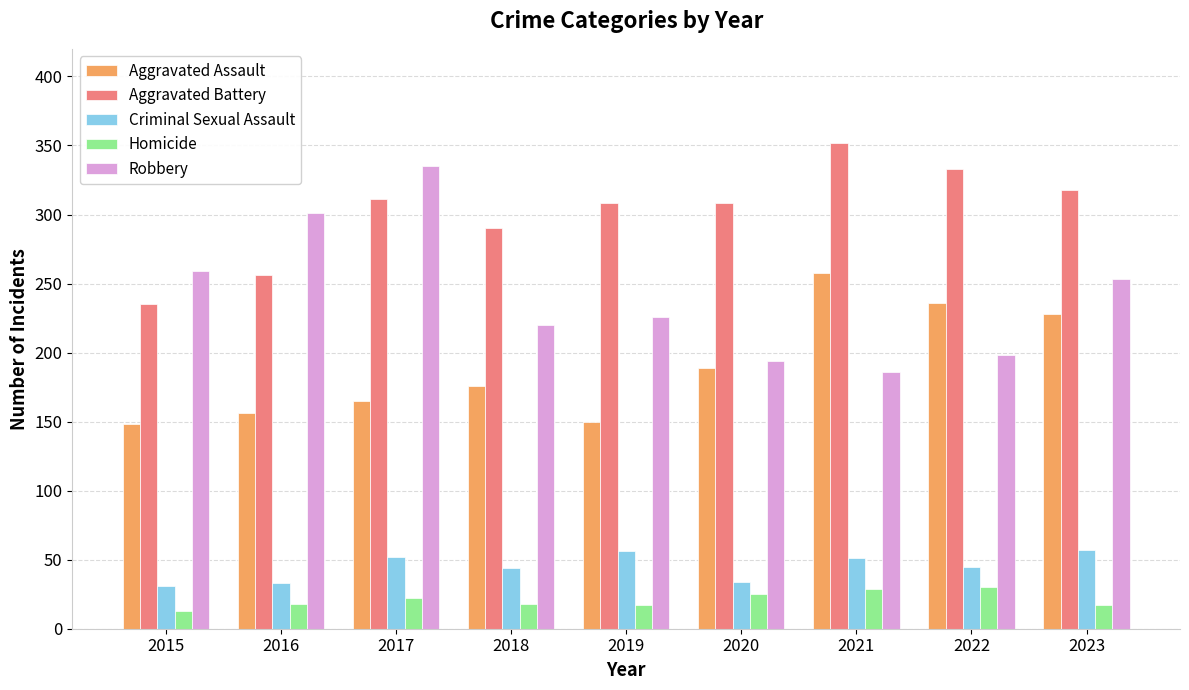

At which label does Aggravated Battery reach its minimum?

2015